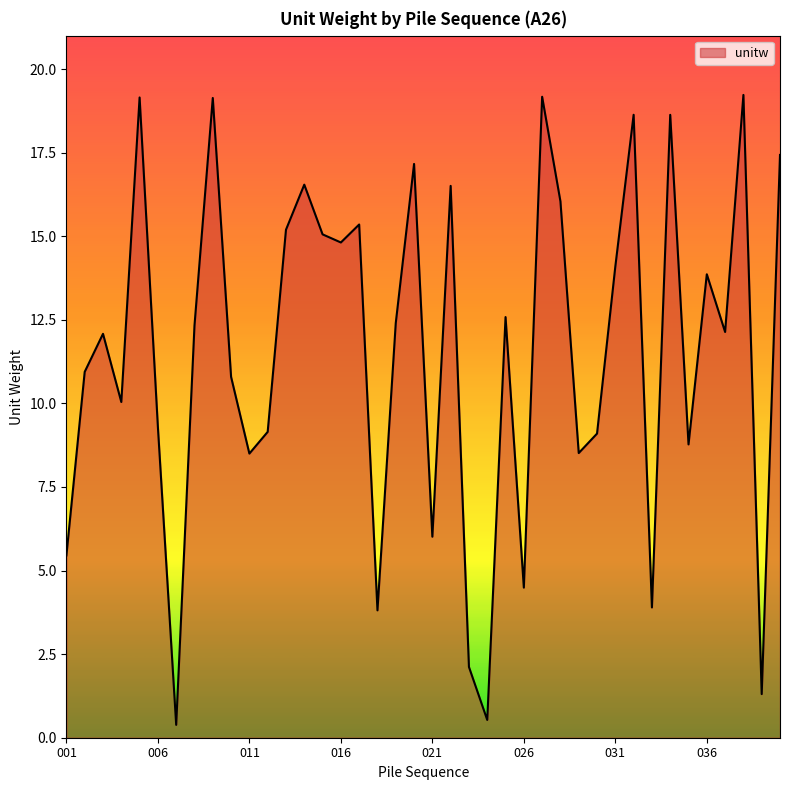

What is the maximum value shown in the chart?

19.2